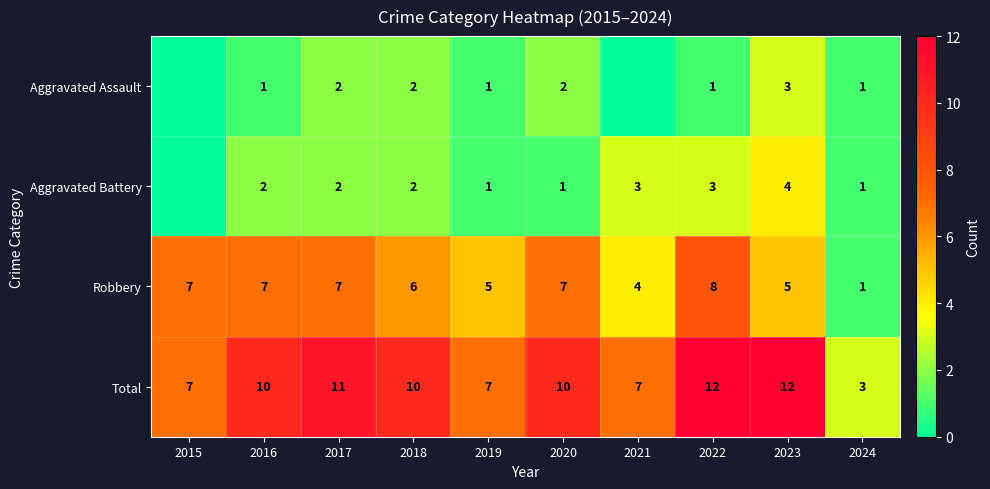

Which series changed the most between 2020 and 2024?

Total